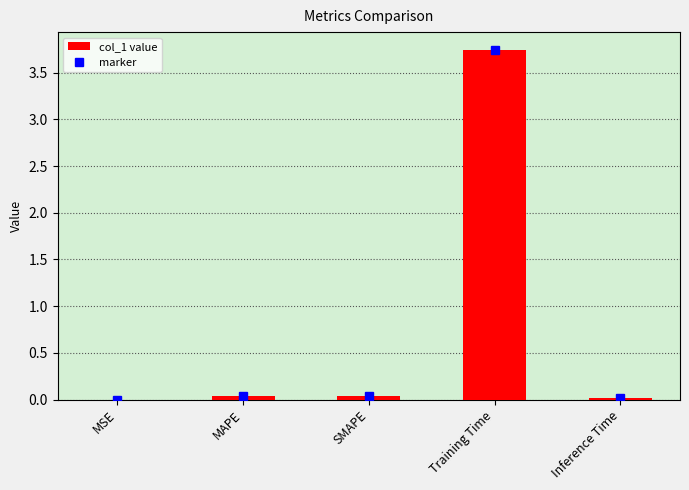

True or false: the data shows 0.0 at MSE.

True